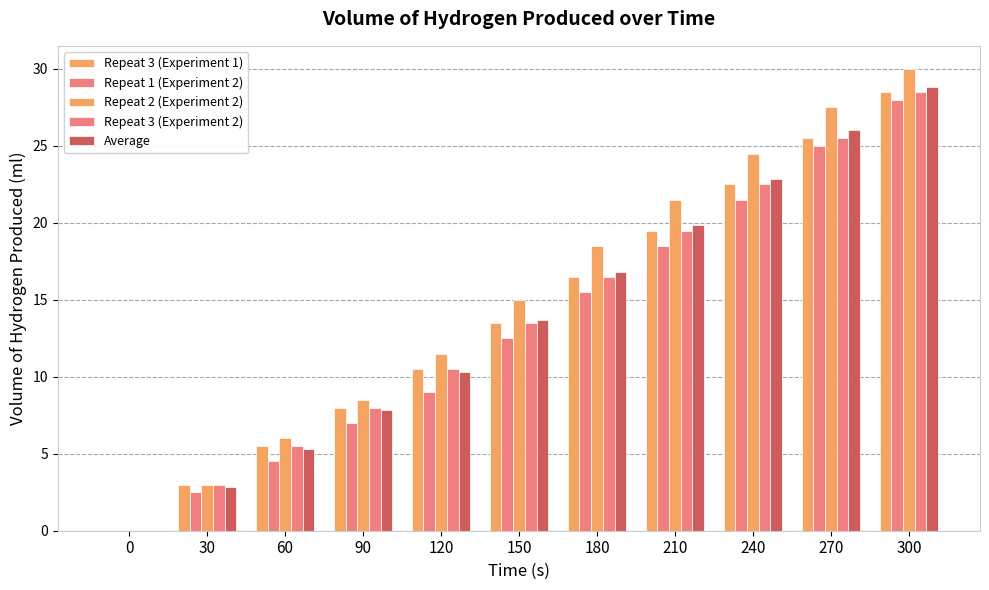

Are the bars grouped side by side (vs. stacked)?

Yes